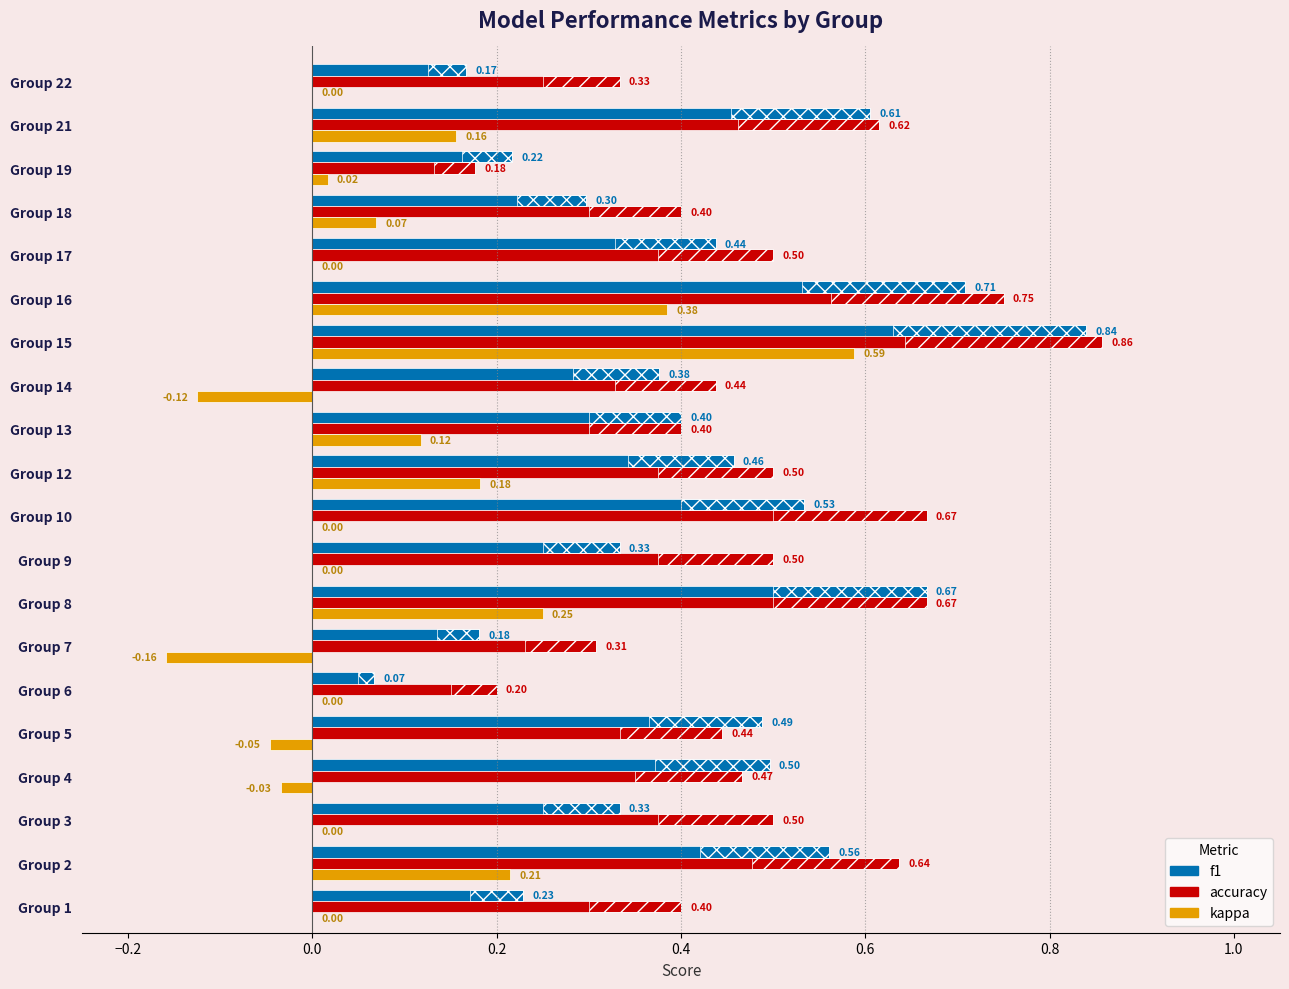

List the series in order of their peak value, highest first.

accuracy, f1, kappa